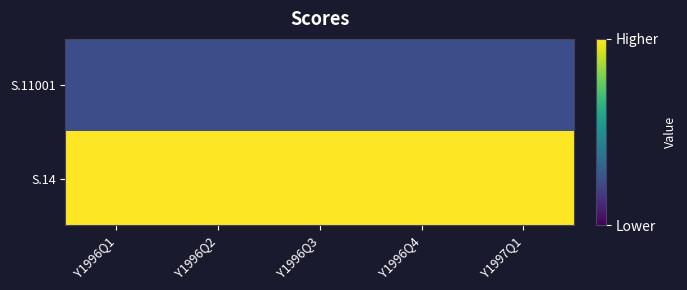

Reading left to right, transcribe all the data shown in this chart.

S.11001: Y1996Q1=24	Y1996Q2=24	Y1996Q3=24	Y1996Q4=24	Y1997Q1=24
S.14: Y1996Q1=100	Y1996Q2=100	Y1996Q3=100	Y1996Q4=100	Y1997Q1=100